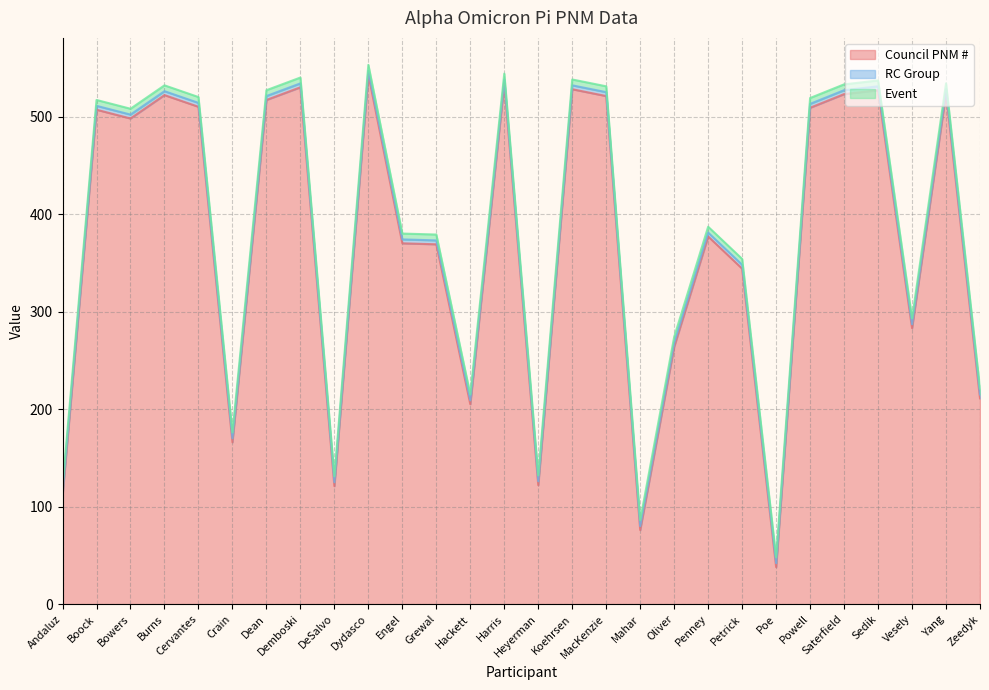

Read the RC Group value at Harris.

4